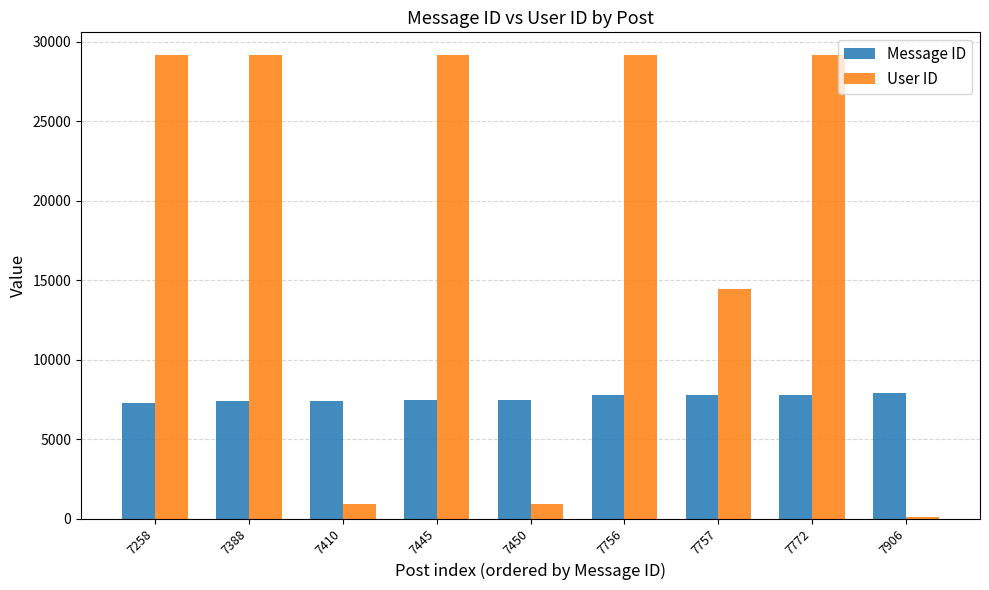

True or false: User ID has a value of 29133 at 7388.

True